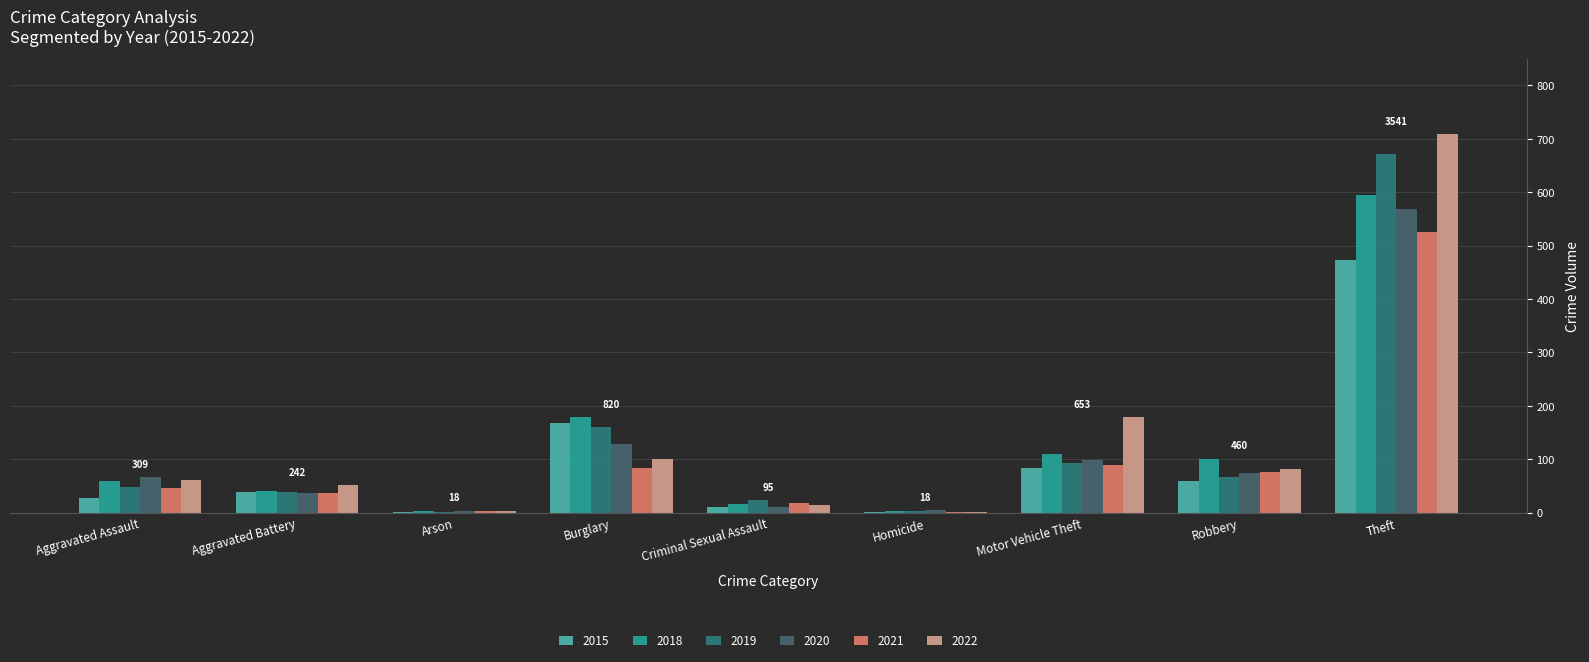

Is the value of 2018 at Burglary greater than the value of 2015 at Homicide?

Yes